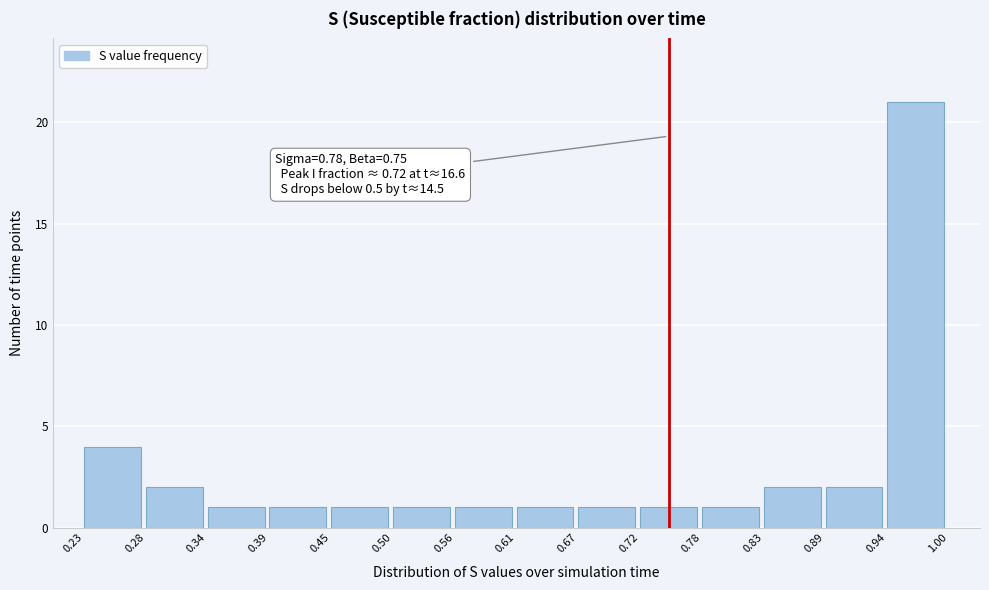

Which range on the x-axis has the tallest bar?

0.94 to 1.00